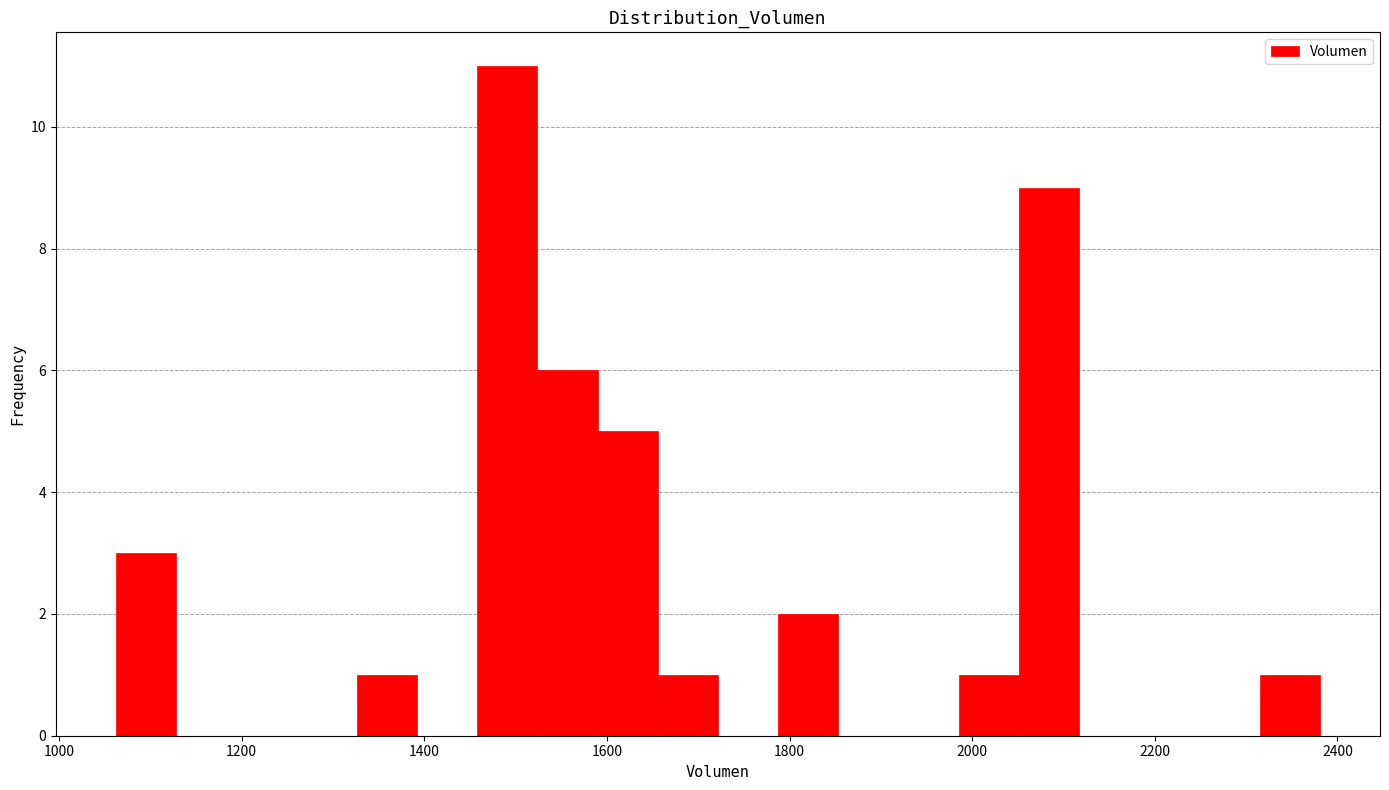

Read against the x-axis, roughly where is the centre of the tallest bar?

1500